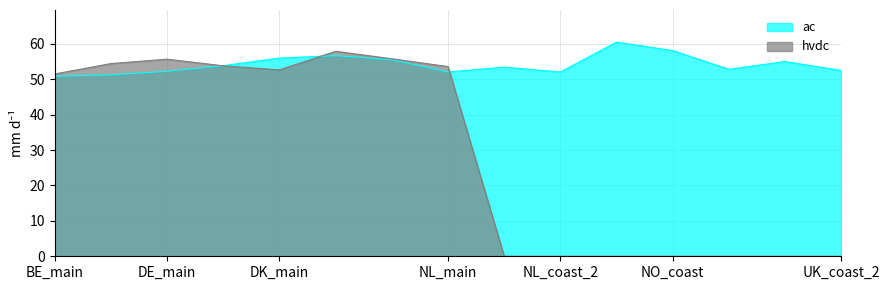

What is the average value of the hvdc series?

29.0